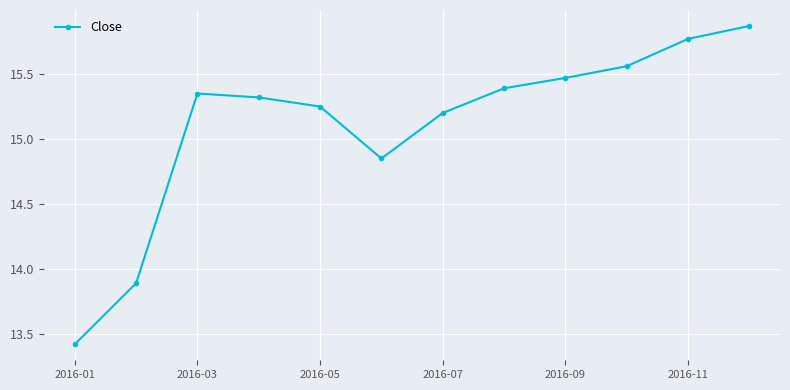

What is the difference between the maximum and second lowest values?

2.0